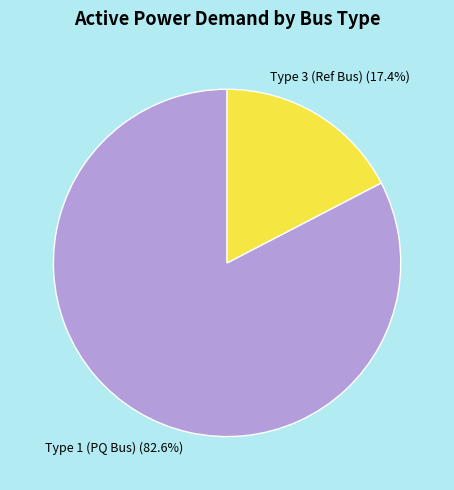

Is there a majority slice in this chart?

Yes